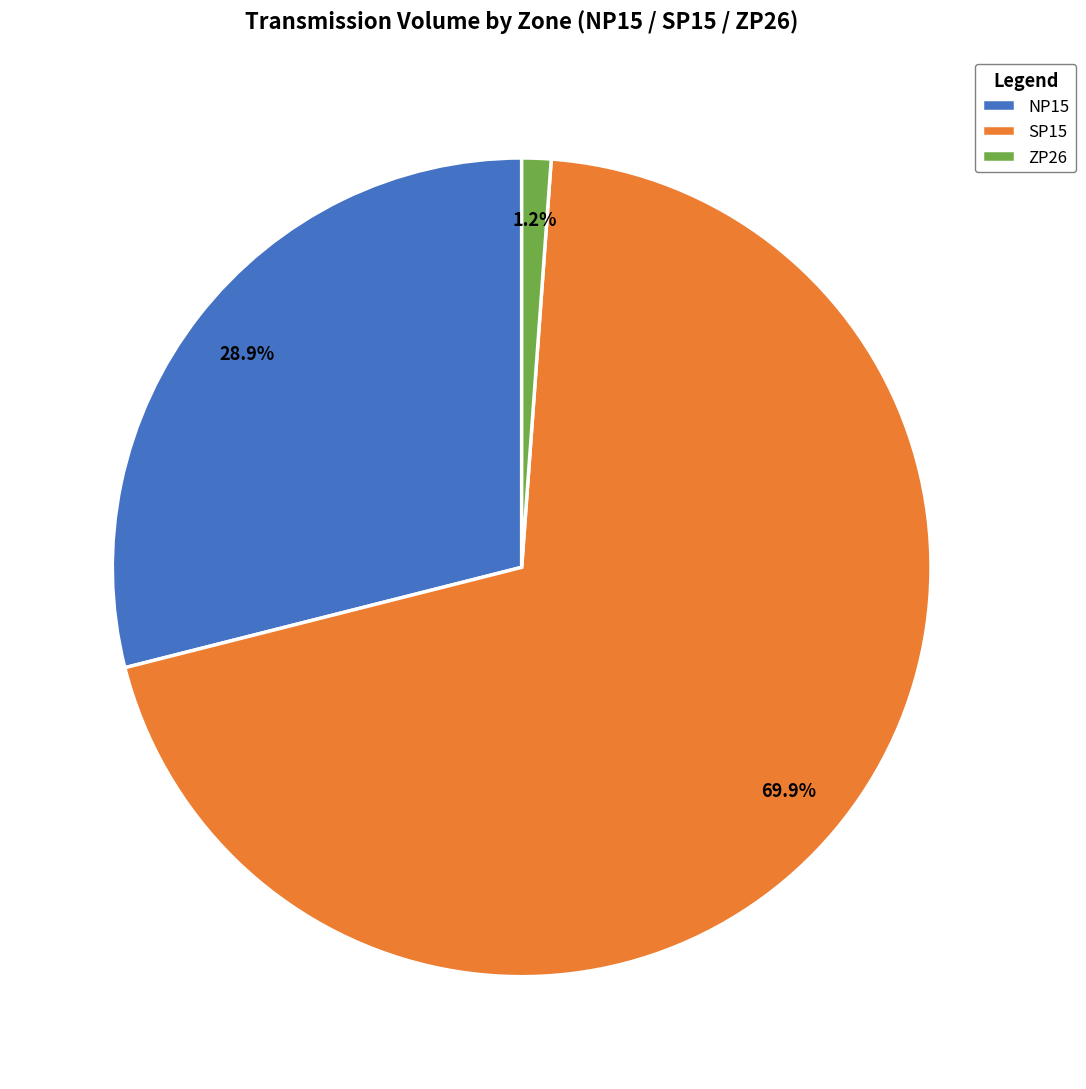

To the nearest percent, what percentage of the pie is ZP26?

1%